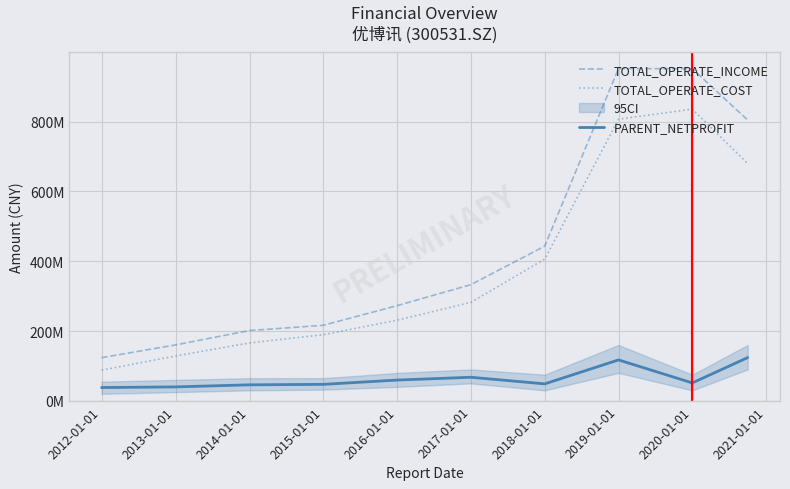

What is the highest value of the TOTAL_OPERATE_COST series?

835784749.6